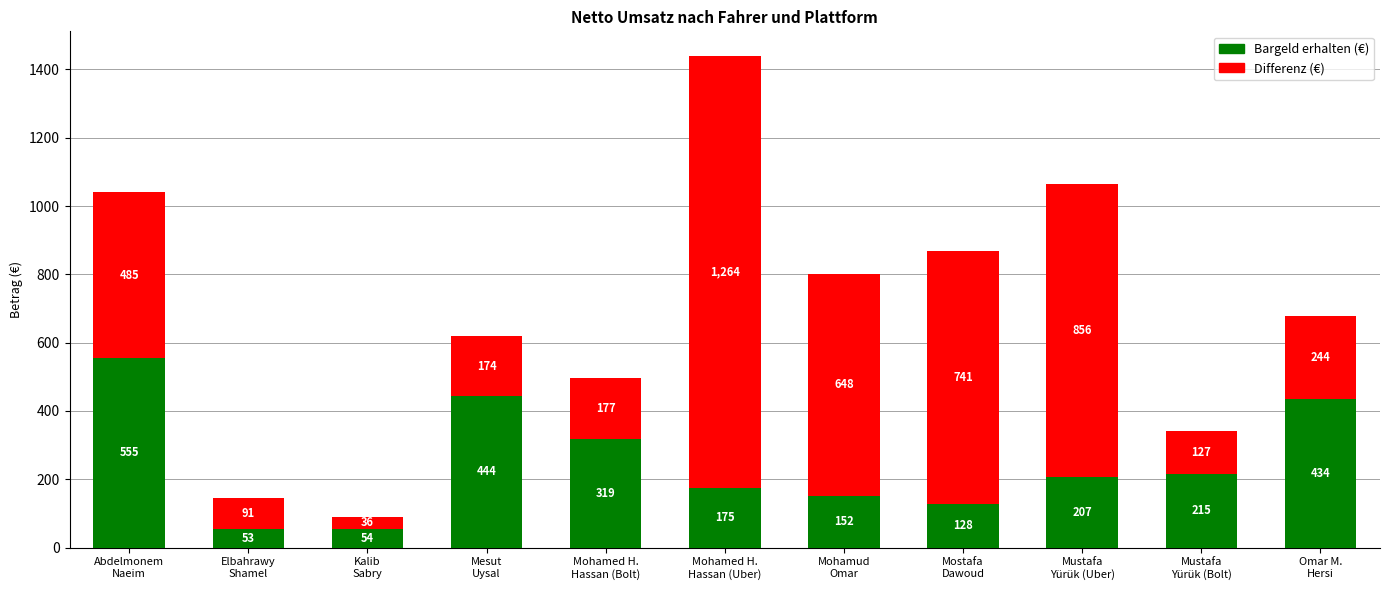

What is the total value across all series at Elbahrawy
Shamel?

144.6